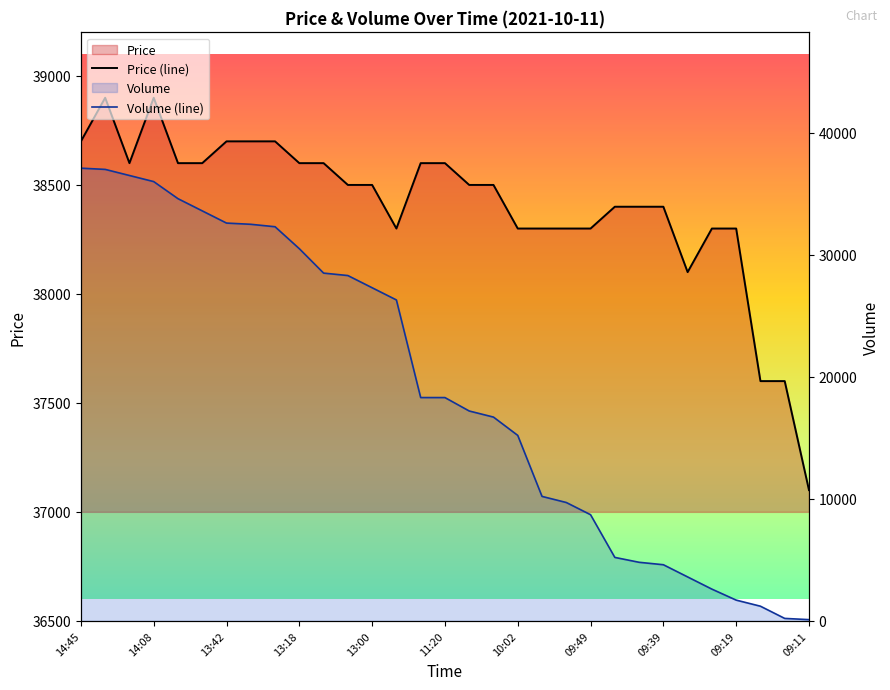

Which category has the lowest value across all series?

09:11